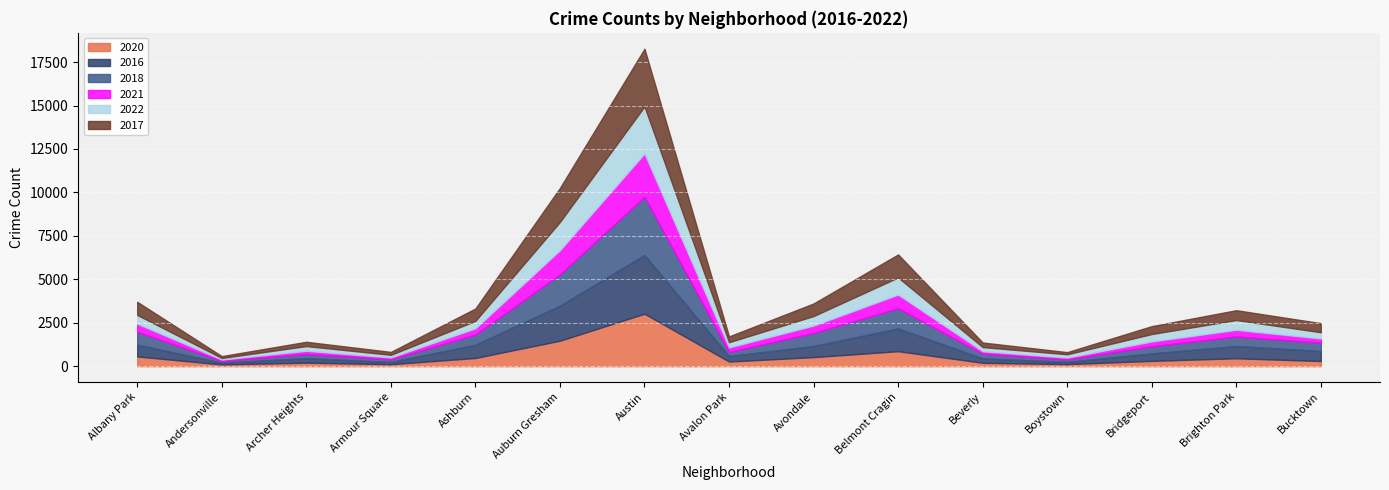

What value does the 2020 series have at Boystown, to the nearest 100?

100